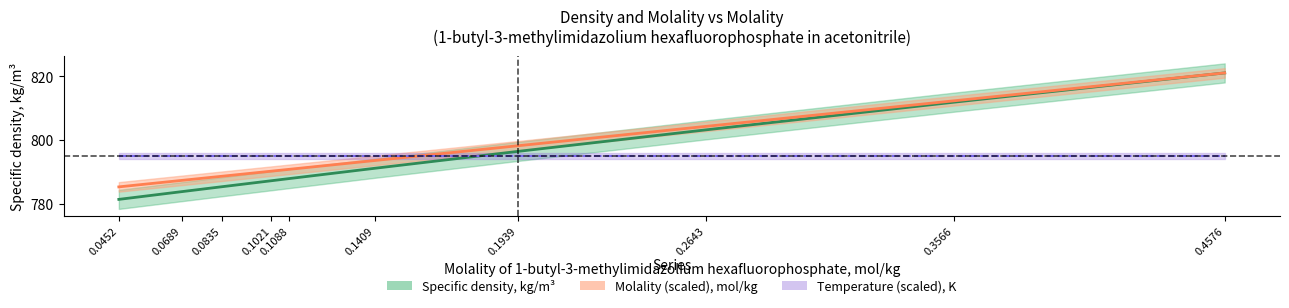

At how many categories does at least one series exceed 812?

2